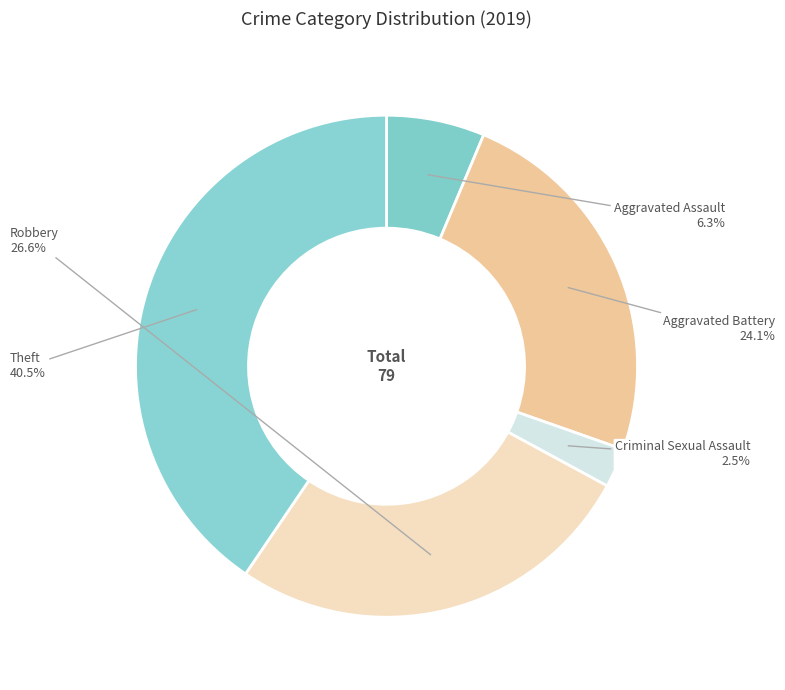

Which category has the smallest portion of the pie?

Criminal Sexual Assault